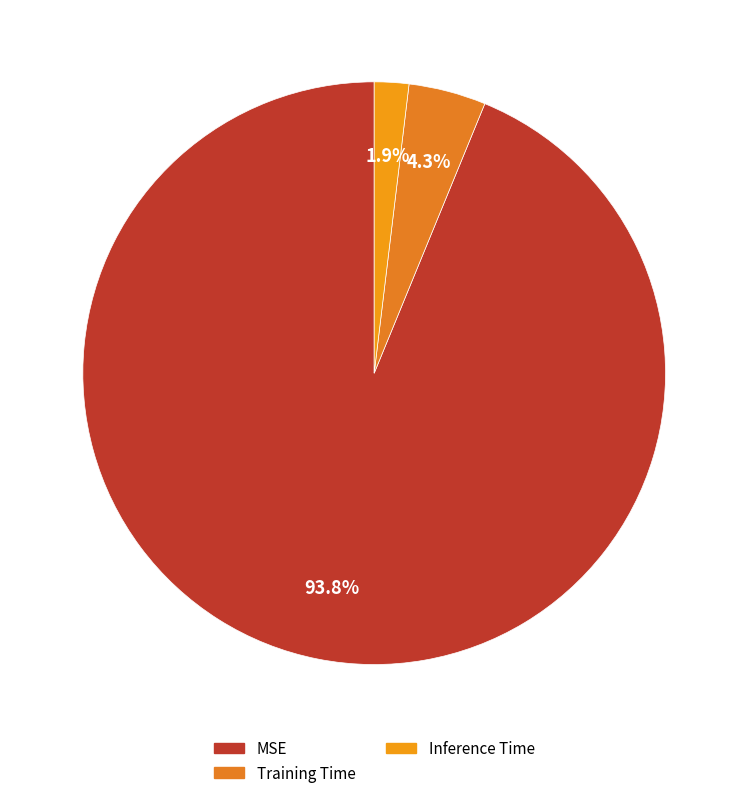

To the nearest percent, what is the difference between the Inference Time and MSE slice percentages?

92%